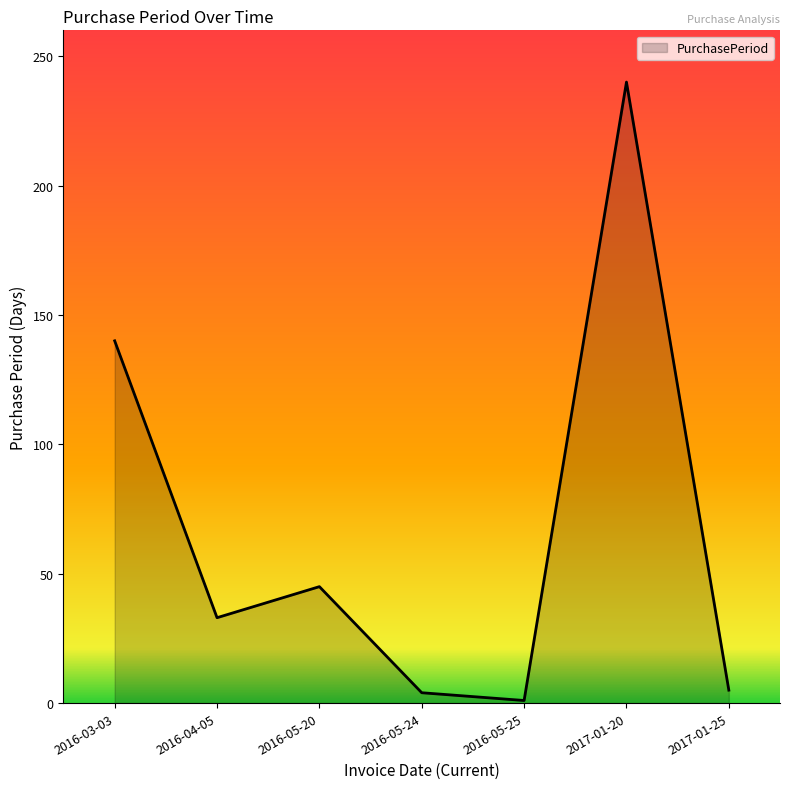

True or false: the data shows 4 at 2016-05-24.

True